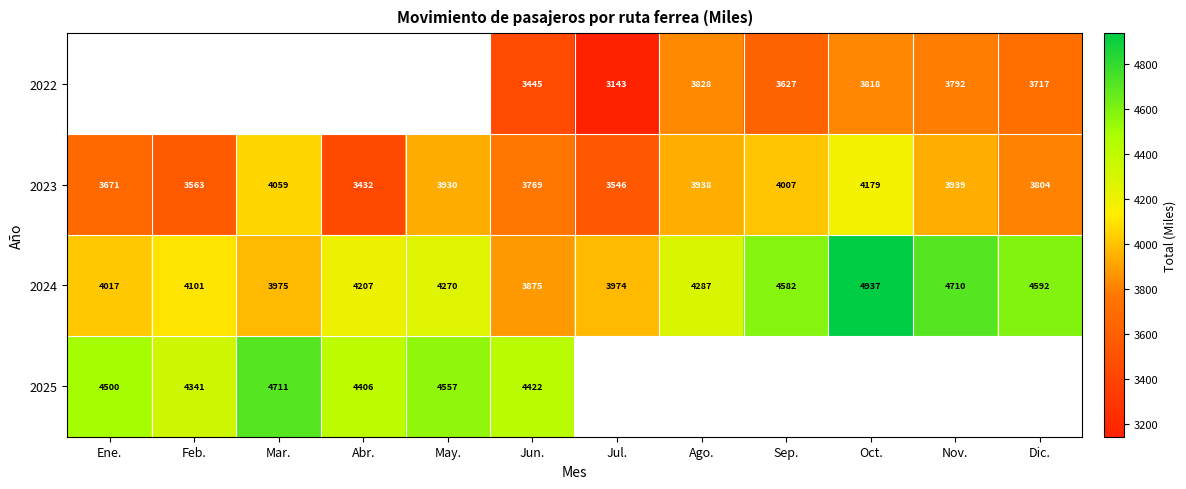

Is the value of 2022 at Ago. greater than the value of 2024 at Jun.?

No